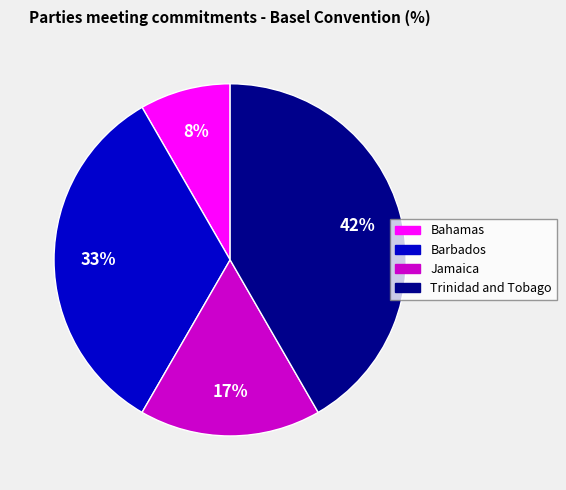

Between Bahamas and Barbados, which is larger?

Barbados